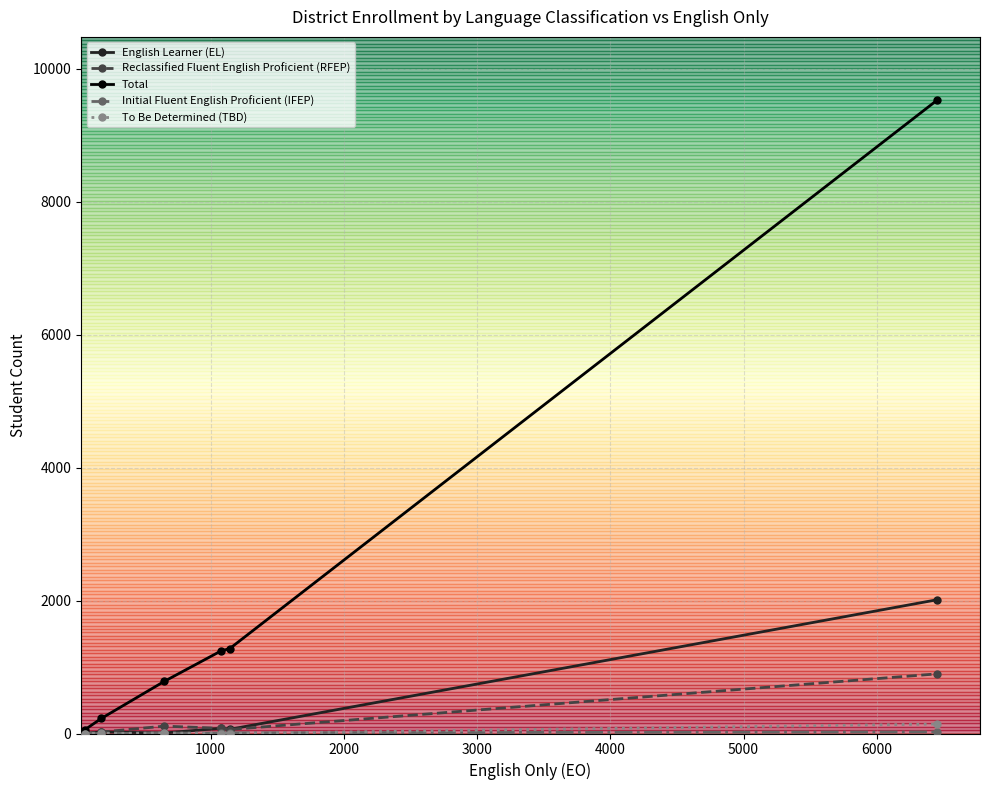

What is the greatest value displayed?

9527